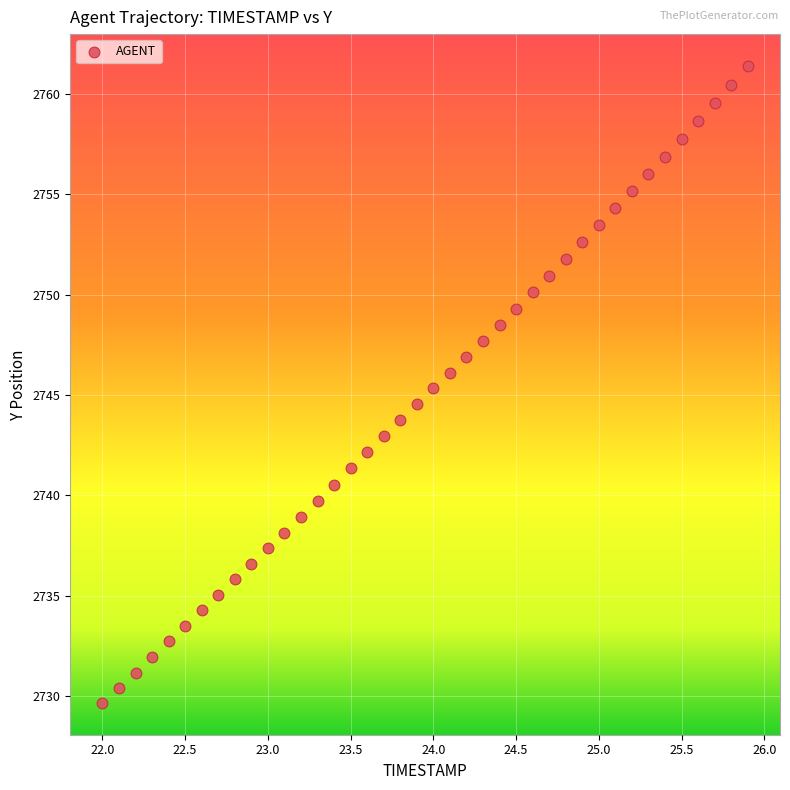

What is the range of X values (max minus min)?

3.9